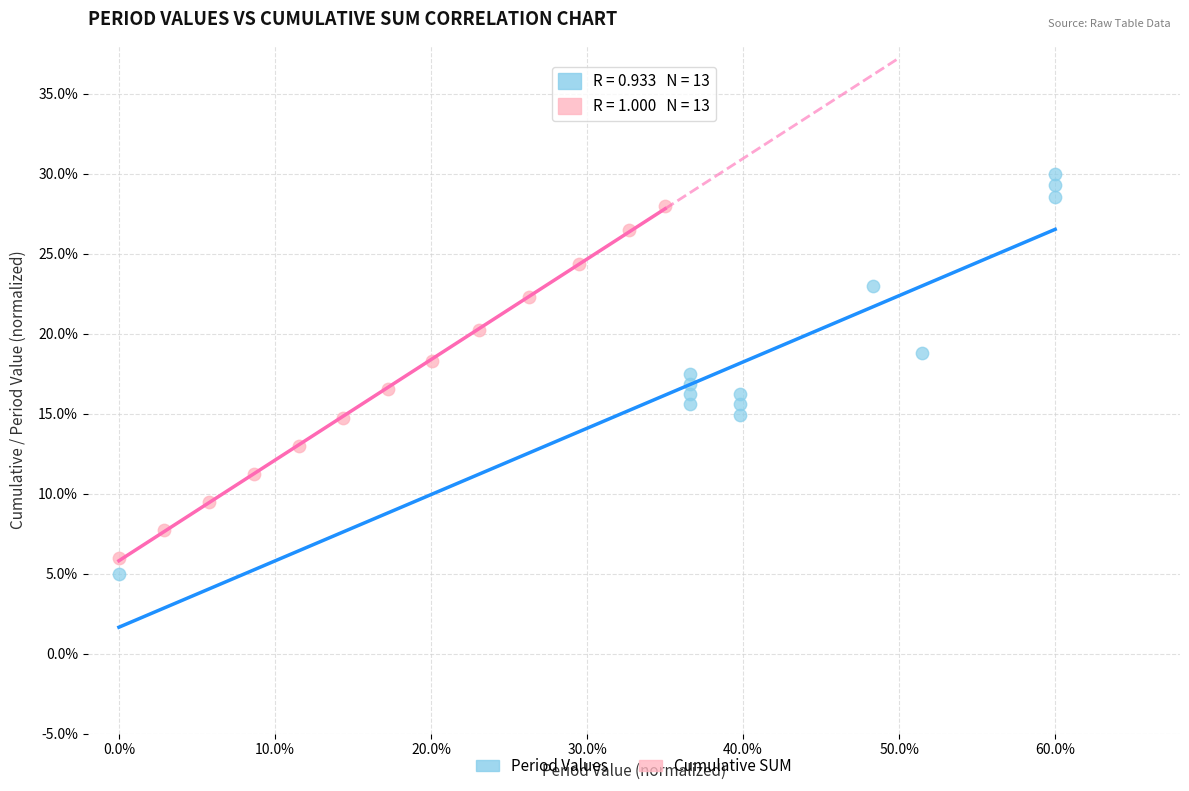

Which series contains the highest Y value?

Period Values